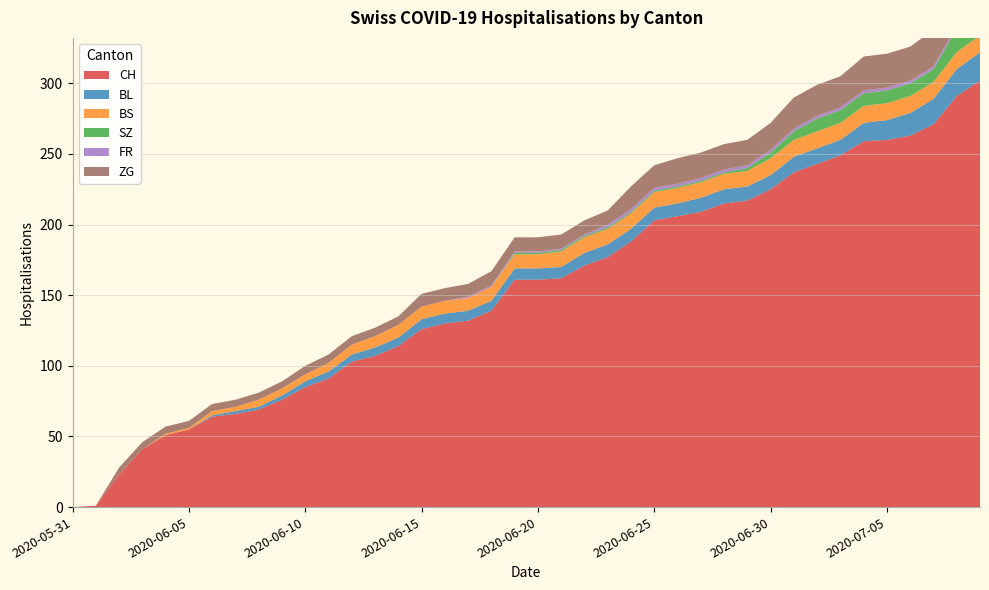

Reading left to right, transcribe all the data shown in this chart.

CH: 0	1	23	41	51	55	64	66	69	76	85	91	103	107	114	126	130	132	139	161	161	162	171	177	188	203	206	209	215	217	225	237	243	249	259	260	263	271	291	302
BL: 0	0	0	0	0	0	1	2	2	3	4	5	5	6	6	7	7	7	7	8	8	8	9	9	9	9	9	10	10	10	10	11	11	11	13	14	16	18	19	20
BS: 0	0	0	0	1	1	3	3	5	5	5	6	7	8	9	9	9	9	10	10	10	11	11	11	11	11	11	11	11	11	12	12	12	12	12	12	12	12	12	12
SZ: 0	0	0	0	0	0	0	0	0	0	0	0	0	0	0	0	0	0	0	1	1	1	1	1	1	1	1	1	1	2	4	6	9	9	9	9	9	9	17	17
FR: 0	0	0	0	0	0	0	0	0	0	0	0	0	0	0	0	0	1	1	1	1	1	1	2	2	2	2	2	2	2	2	2	2	2	2	2	2	2	2	2
ZG: 0	0	5	5	5	5	5	5	5	5	6	6	6	6	6	9	9	9	10	10	10	10	10	10	16	16	18	18	18	18	19	22	22	22	24	24	24	26	29	31